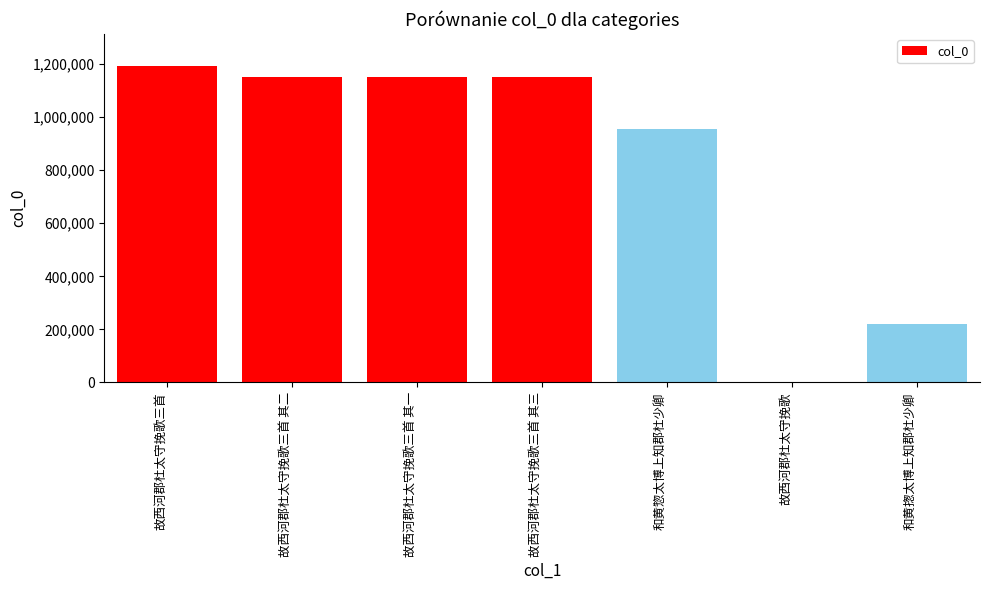

What is the sum of the values at 故西河郡杜太守挽歌三首 and 和黄揔太博上知郡杜少卿?

1414554